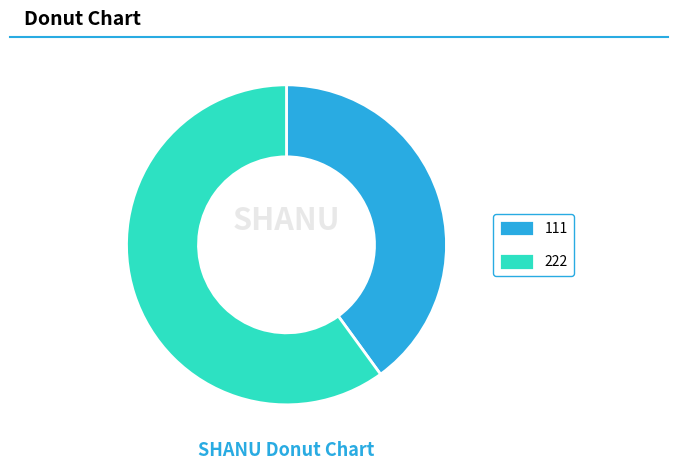

Between 222 and 111, which is larger?

222